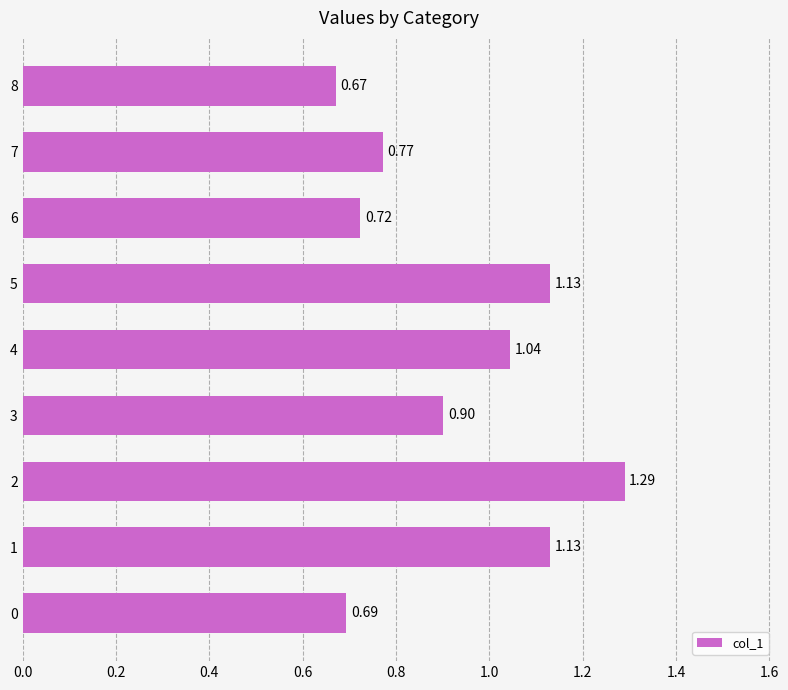

Which has a higher value, 7 or 8?

7